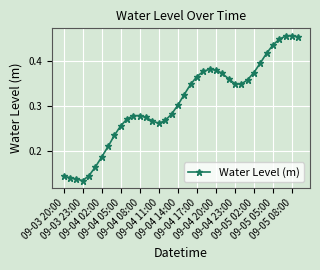

Count the values in the range 0 to 1.

38